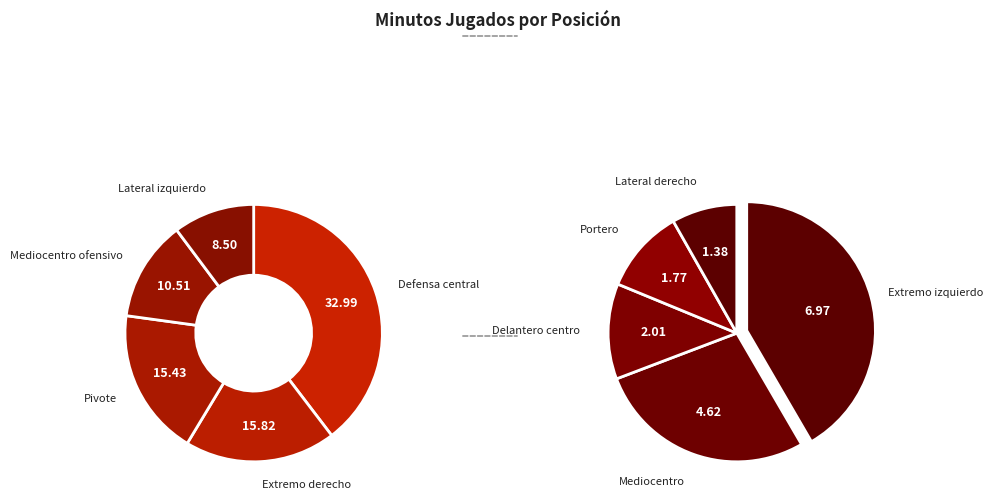

To the nearest percent, what percentage of the pie is Defensa central?

33%